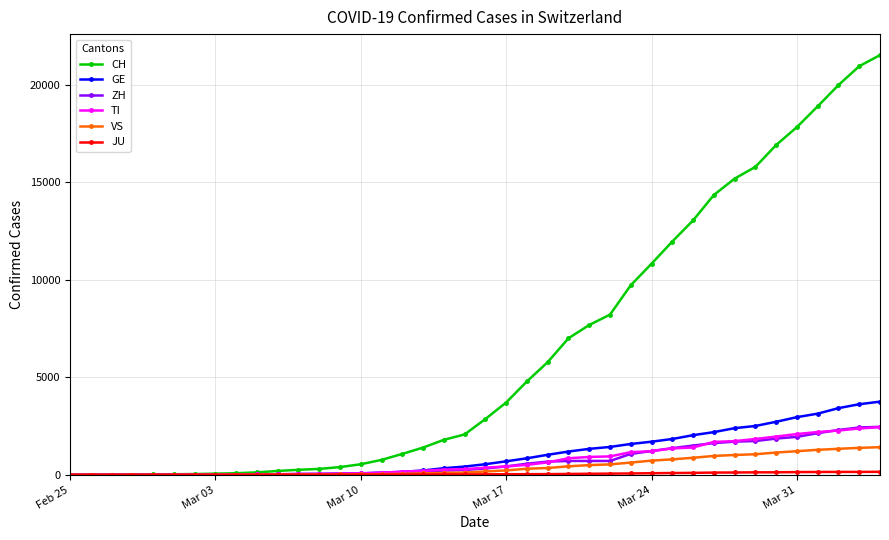

What is the maximum value for ZH?

2461